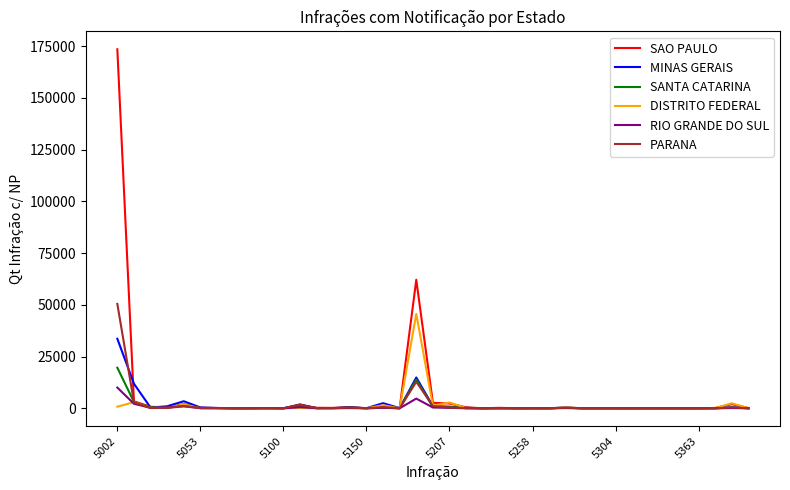

What is the highest value of the DISTRITO FEDERAL series?

45648